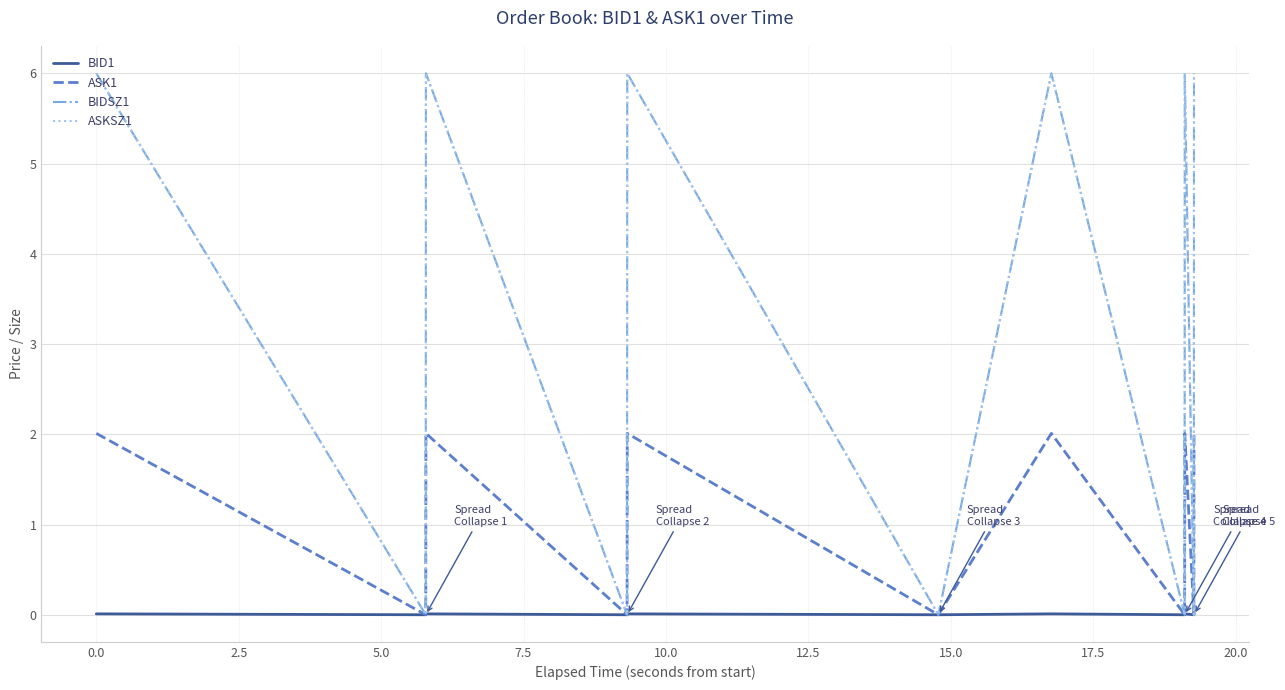

True or false: ASK1 and BID1 cross at least once.

False